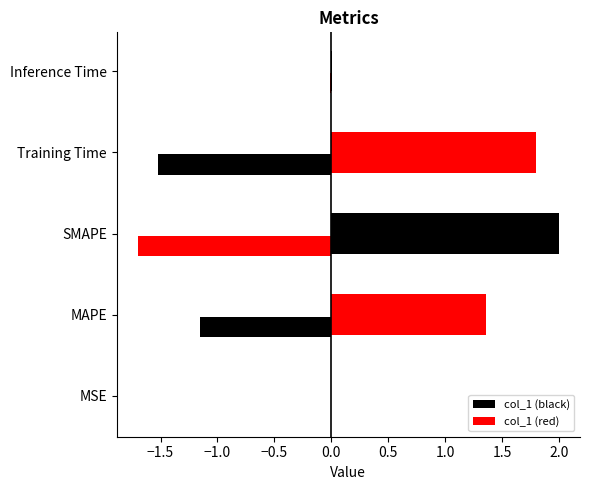

Is it true that the value at Inference Time is 0.0?

True